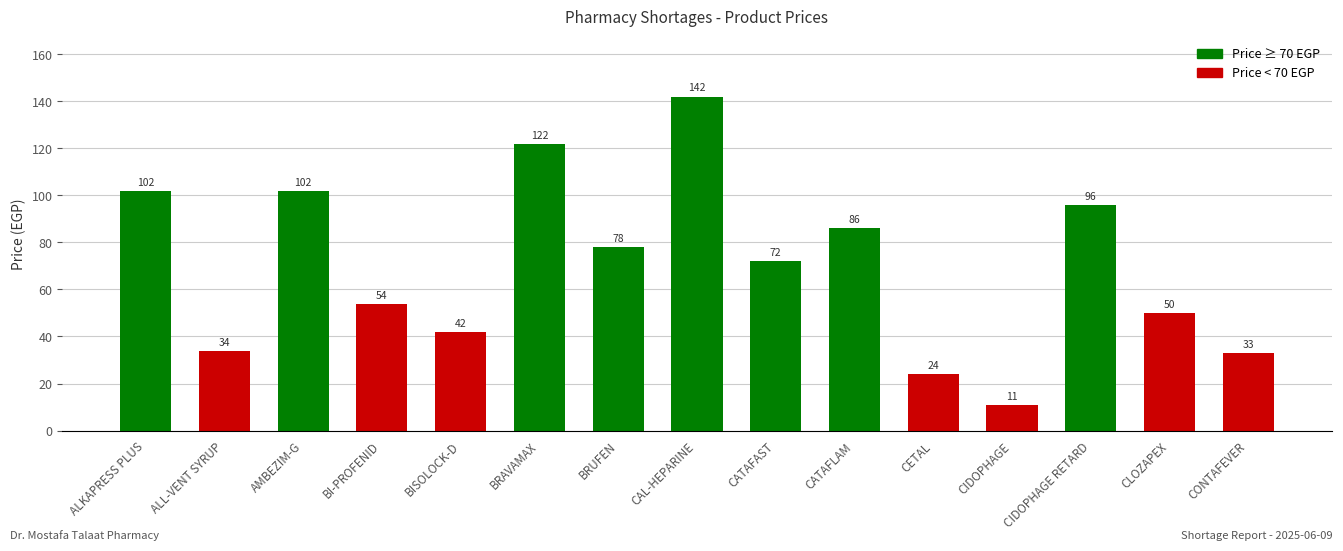

What is the minimum value shown in the chart?

11